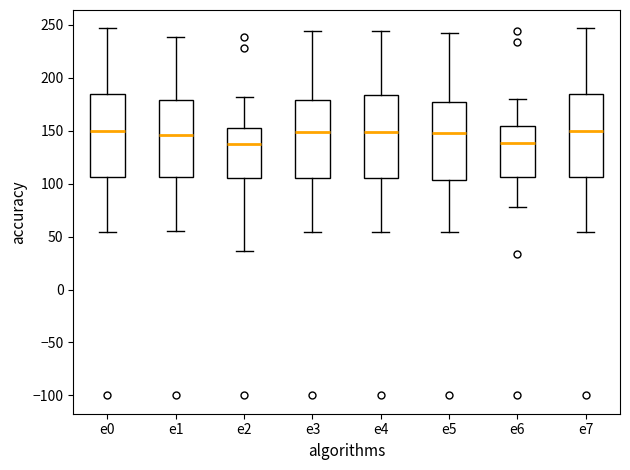

Reading left to right, read every box against the y-axis: the position of its median line, the range the box covers, and the ends of its whiskers. The values are not printed on the chart, so give them approximately, as read against the axis.

e0: median 150, box 105 to 185, whiskers 55 to 245
e1: median 145, box 105 to 180, whiskers 55 to 240
e2: median 135, box 105 to 155, whiskers 35 to 180
e3: median 150, box 105 to 180, whiskers 55 to 245
e4: median 150, box 105 to 185, whiskers 55 to 245
e5: median 150, box 105 to 180, whiskers 55 to 240
e6: median 140, box 105 to 155, whiskers 80 to 180
e7: median 150, box 105 to 185, whiskers 55 to 245